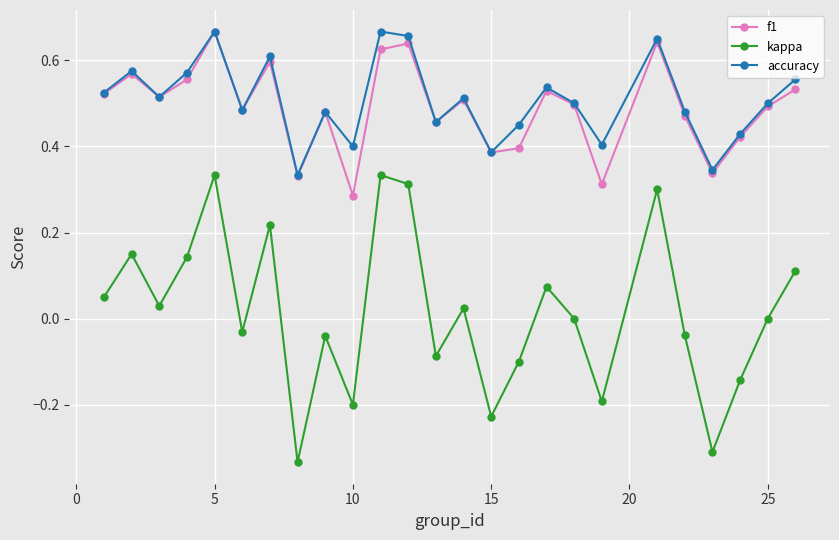

Which series has the largest range (max minus min)?

kappa